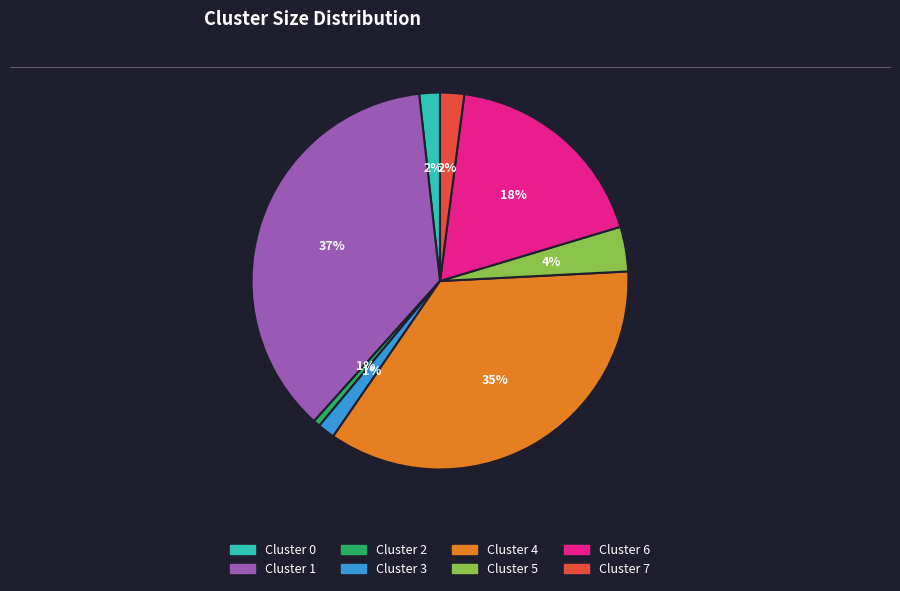

Is Cluster 3 the majority of the pie?

No